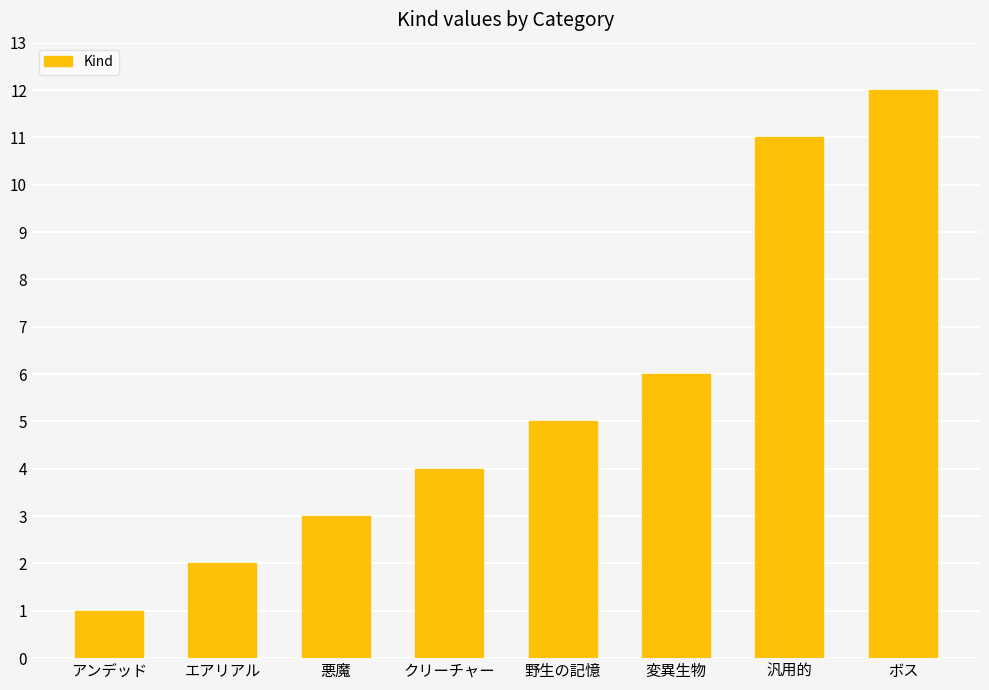

Which label corresponds to the largest value in the chart?

ボス